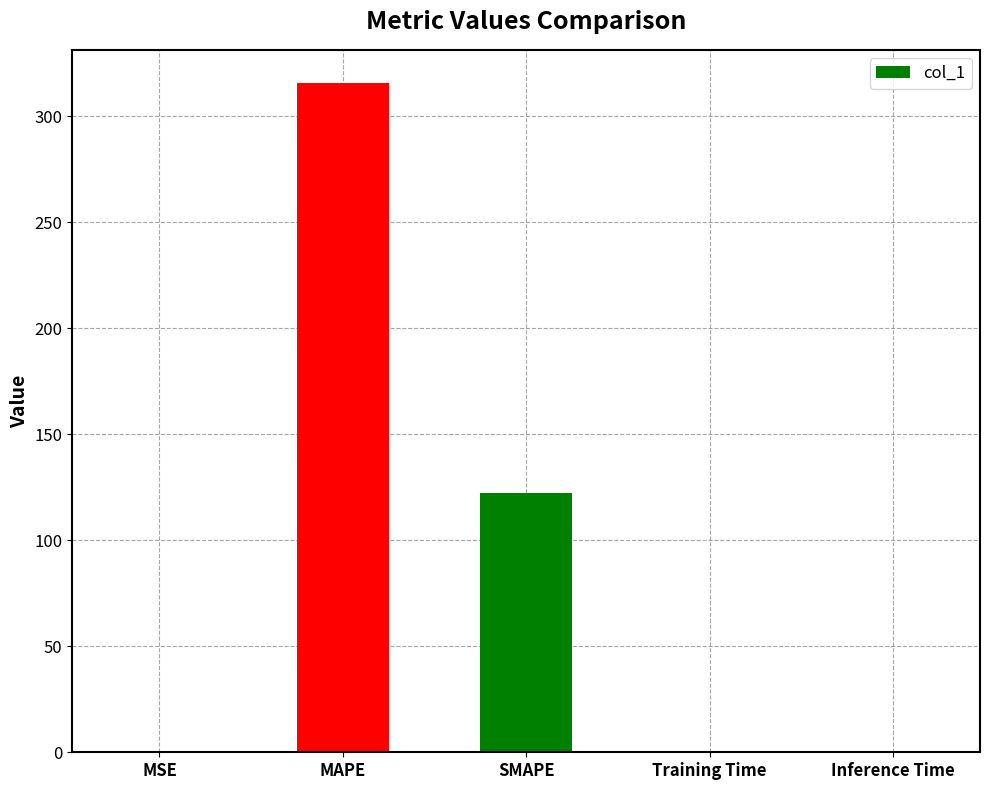

What is the sum of all values?

438.6